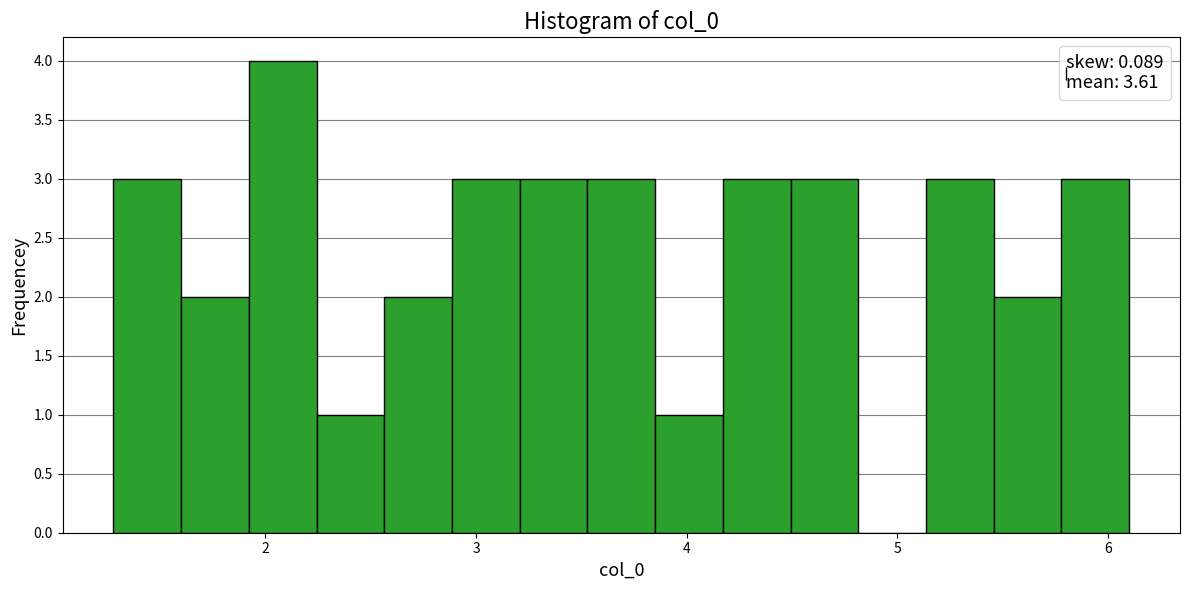

Read against the x-axis, roughly where is the centre of the tallest bar?

2.1